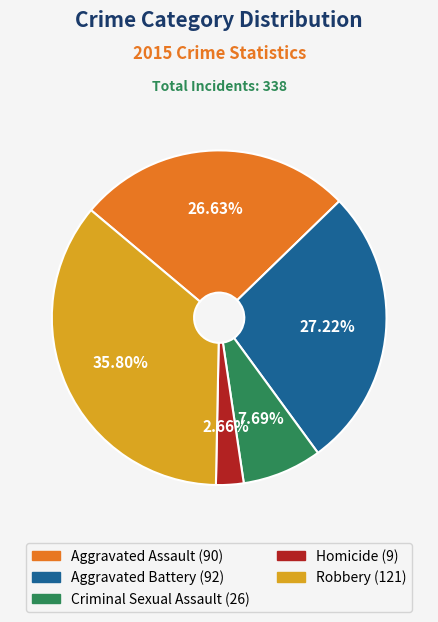

To the nearest percent, what is the difference between the largest and smallest slice percentages?

33%